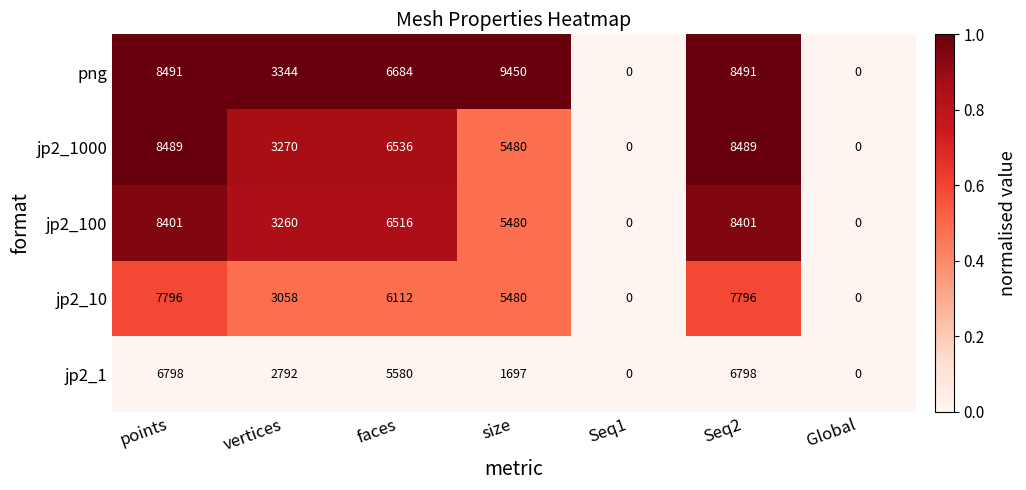

Rank the series at points from lowest to highest value.

jp2_1, jp2_10, jp2_100, jp2_1000, png